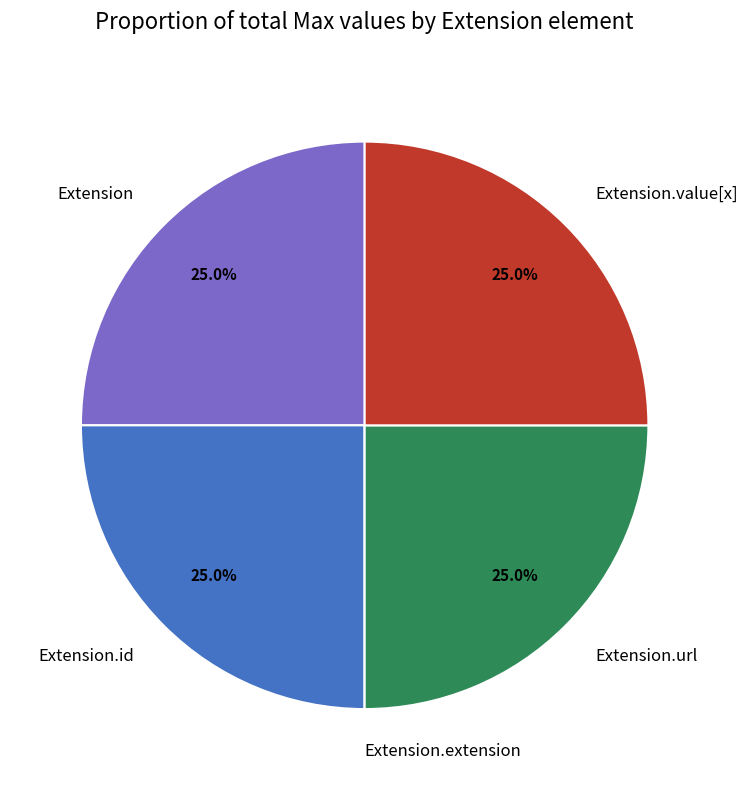

To the nearest percent, what is the difference between the largest and smallest slice percentages?

25%